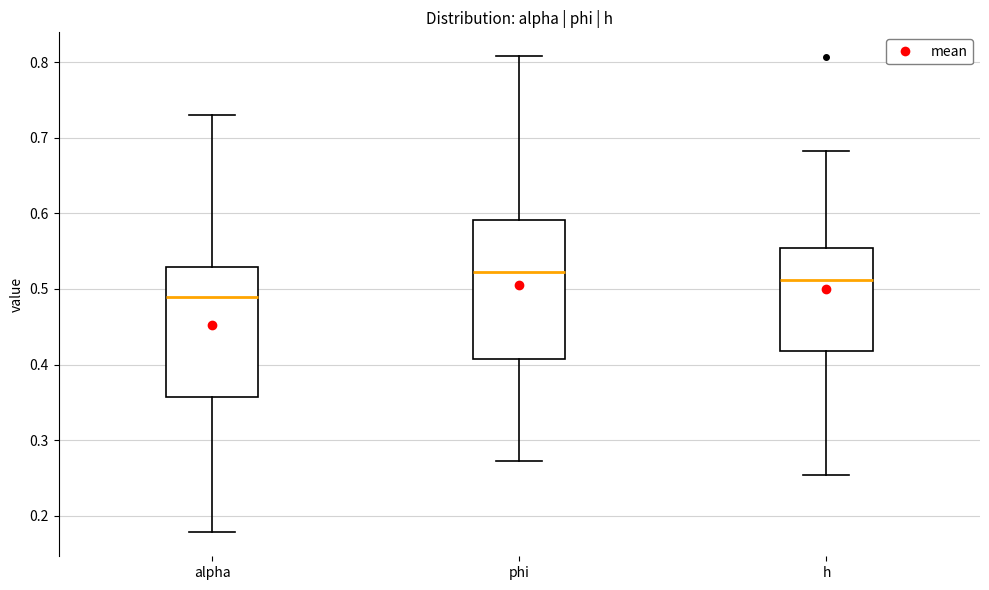

Reading left to right, read every box against the y-axis: the position of its median line, the range the box covers, and the ends of its whiskers. The values are not printed on the chart, so give them approximately, as read against the axis.

alpha: median 0.49, box 0.36 to 0.53, whiskers 0.18 to 0.73
phi: median 0.52, box 0.41 to 0.59, whiskers 0.27 to 0.81
h: median 0.51, box 0.42 to 0.55, whiskers 0.25 to 0.68